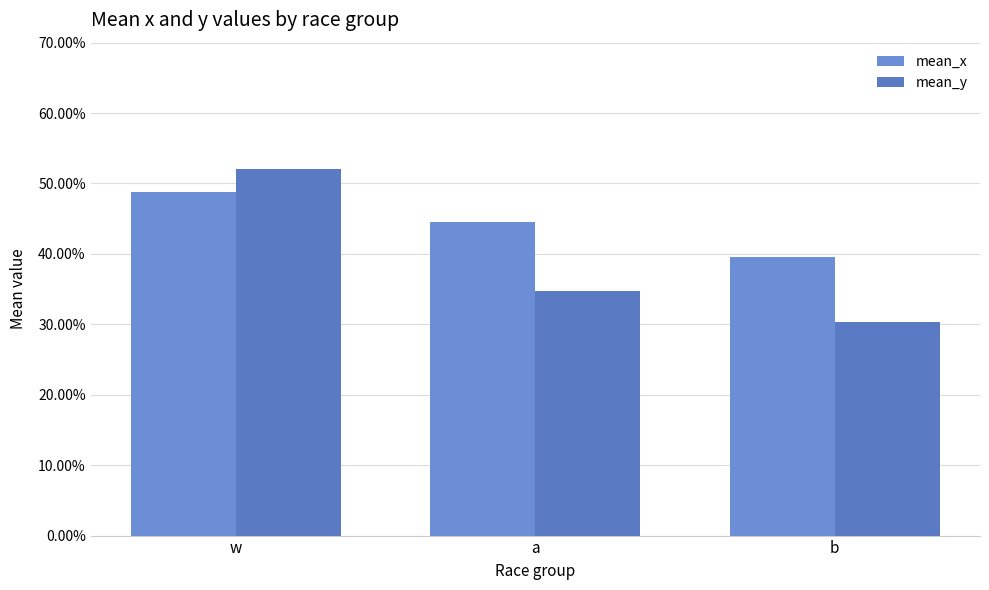

What is the label of the 2nd bar from the left?

a